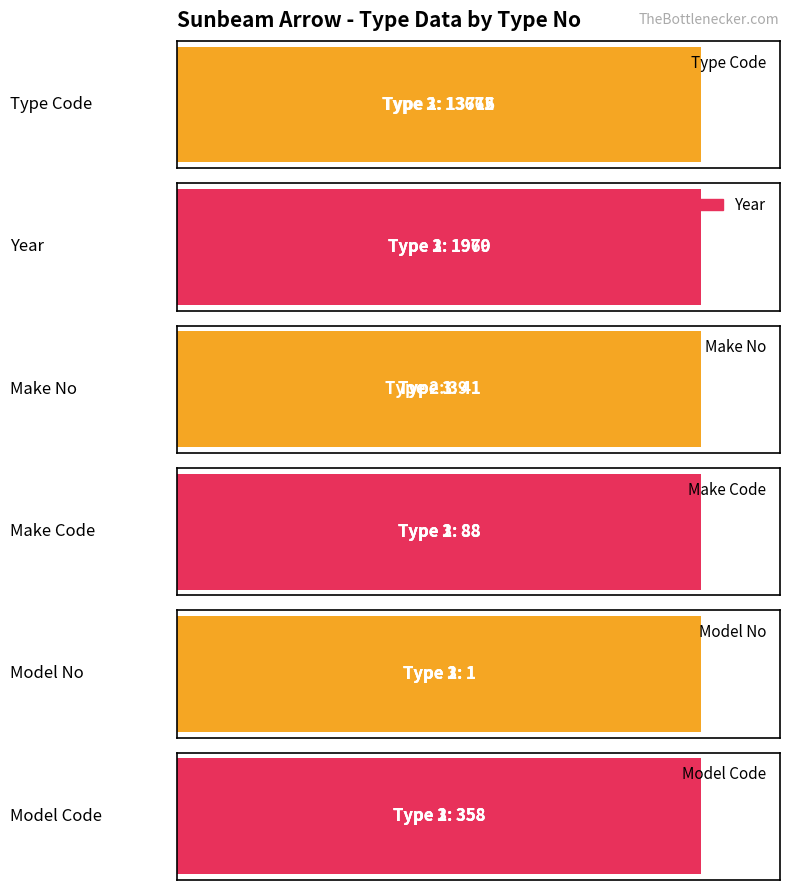

At how many categories does at least one series exceed 9176?

3